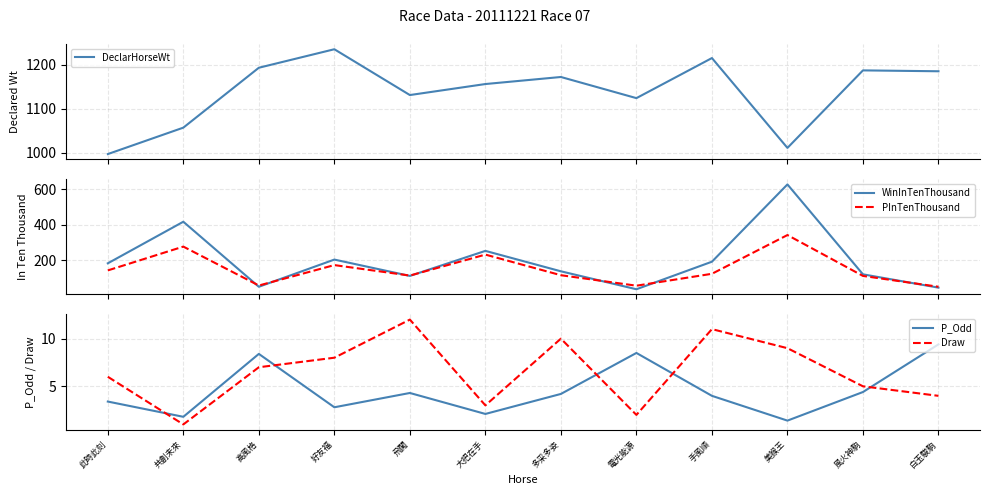

Does the chart have visible grid lines?

Yes